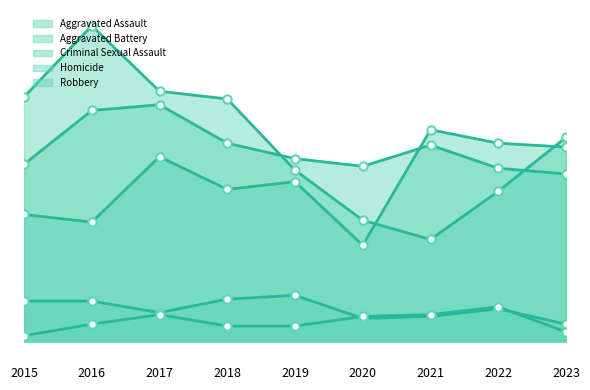

How many lines are shown in the chart?

5